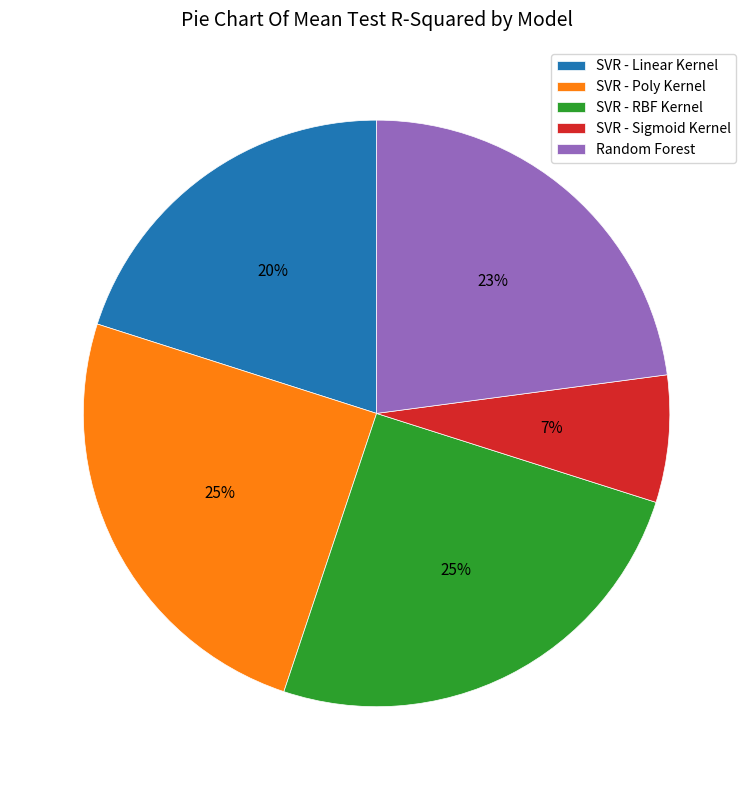

What percentage is the SVR - Linear Kernel slice, to the nearest percent?

20%